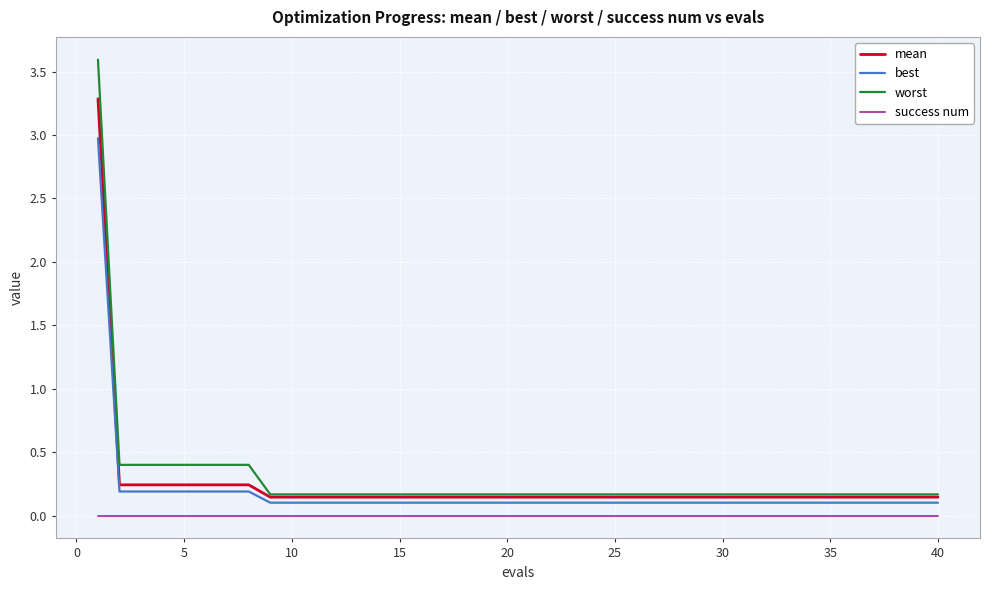

What is the maximum value shown in the chart?

3.6